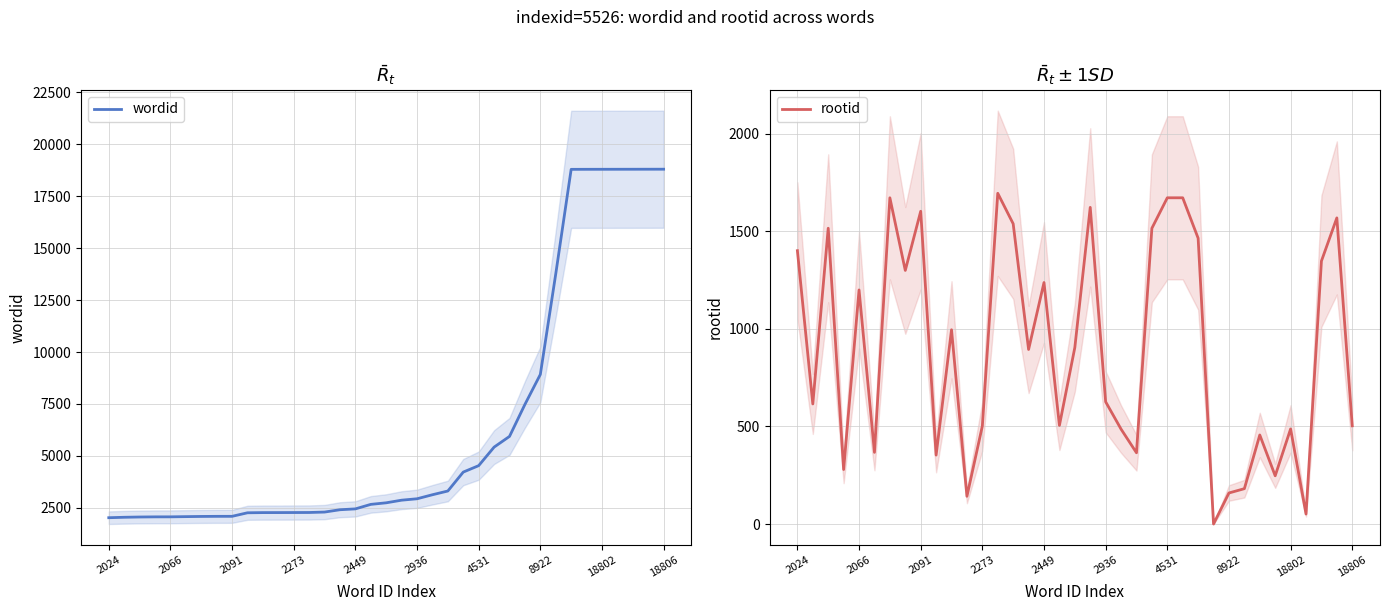

True or false: wordid and rootid cross at least once.

False